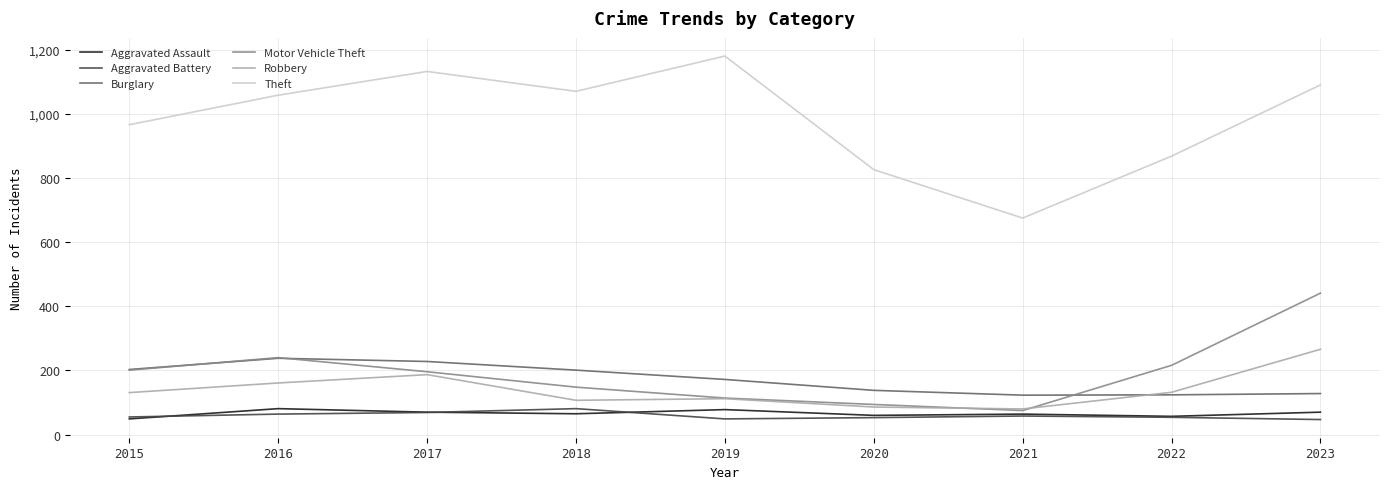

At which label is Theft closest to 927?

2015